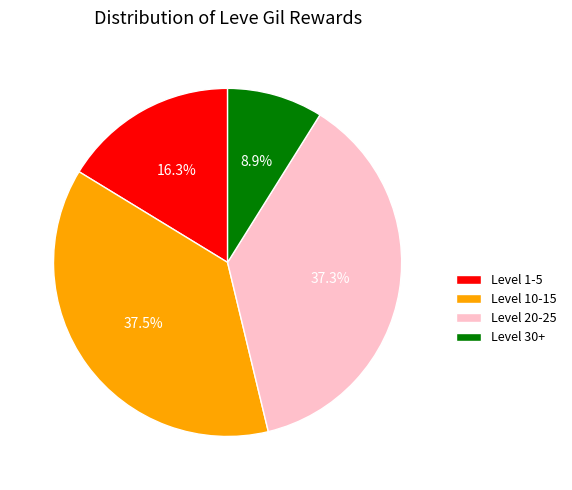

Which slice is the smallest?

Level 30+